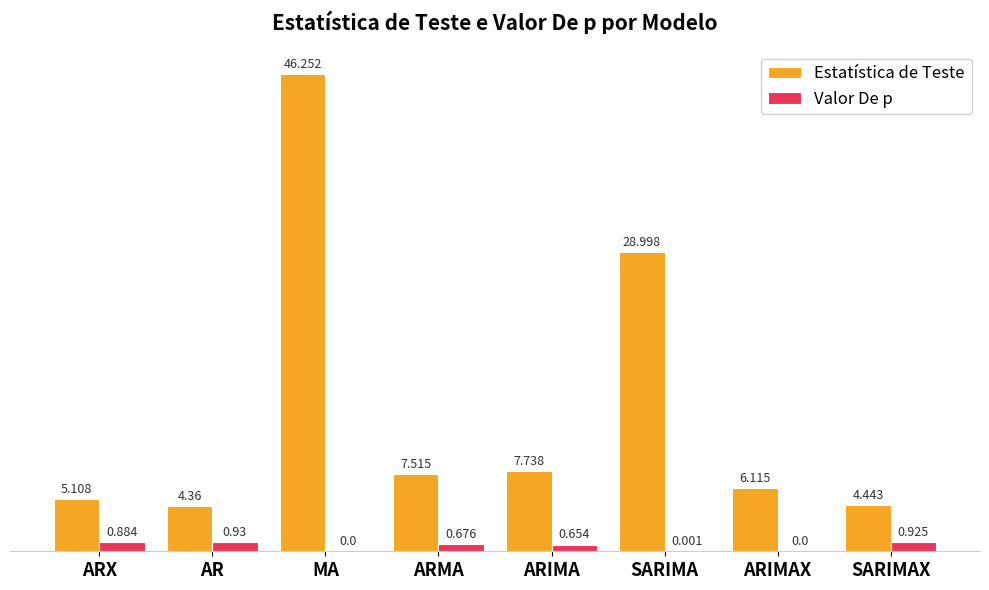

Where is Estatística de Teste nearest to the value 25?

SARIMA